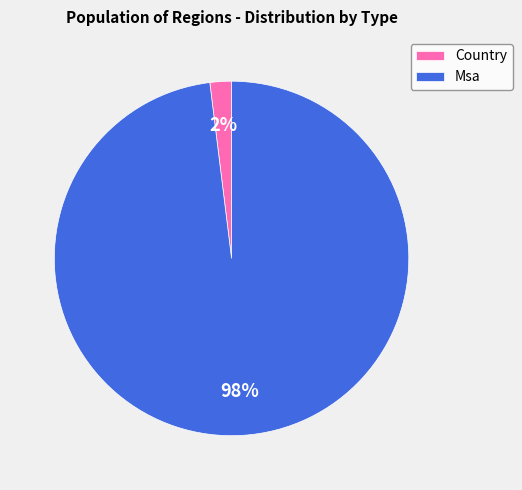

True or false: Msa accounts for 98% of the total.

True